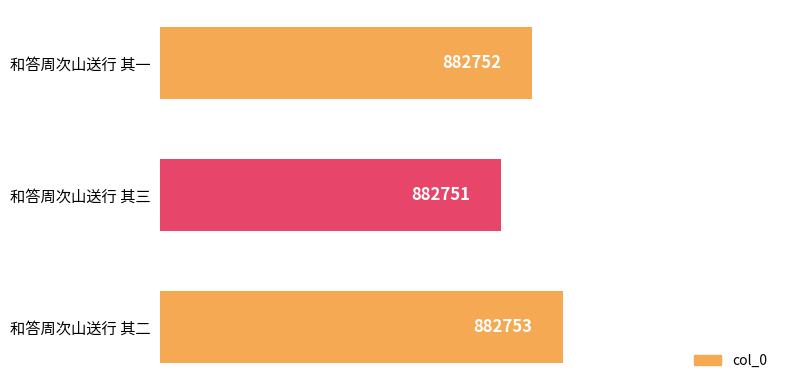

How many values are between 882751 and 882753?

3